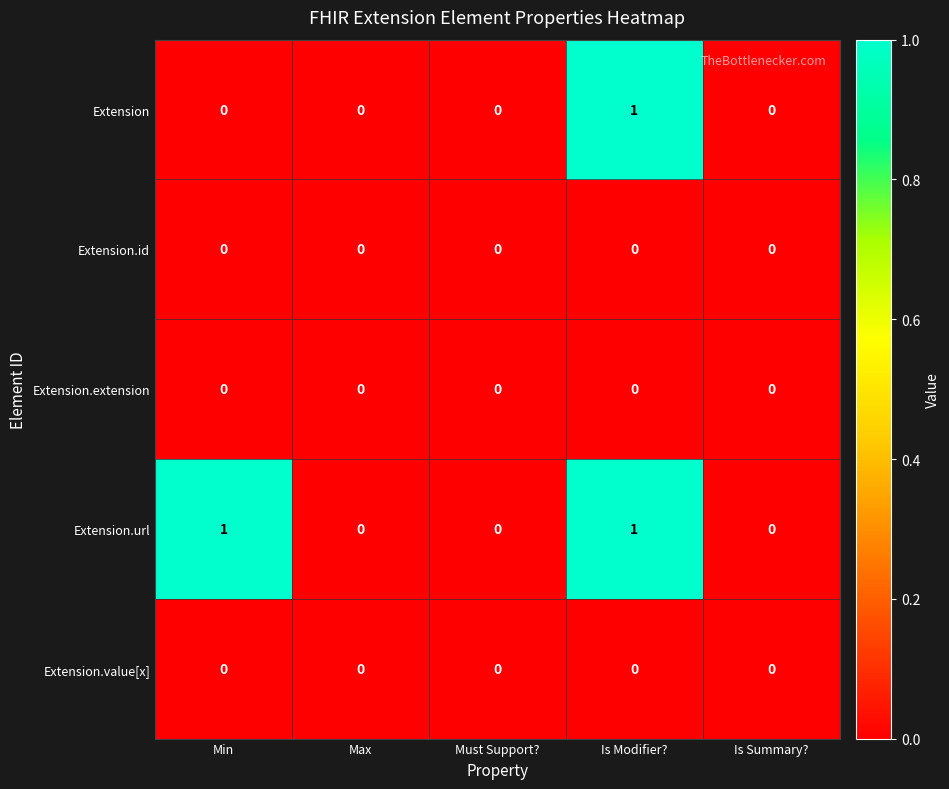

Which series has the largest total across all categories?

Extension.url